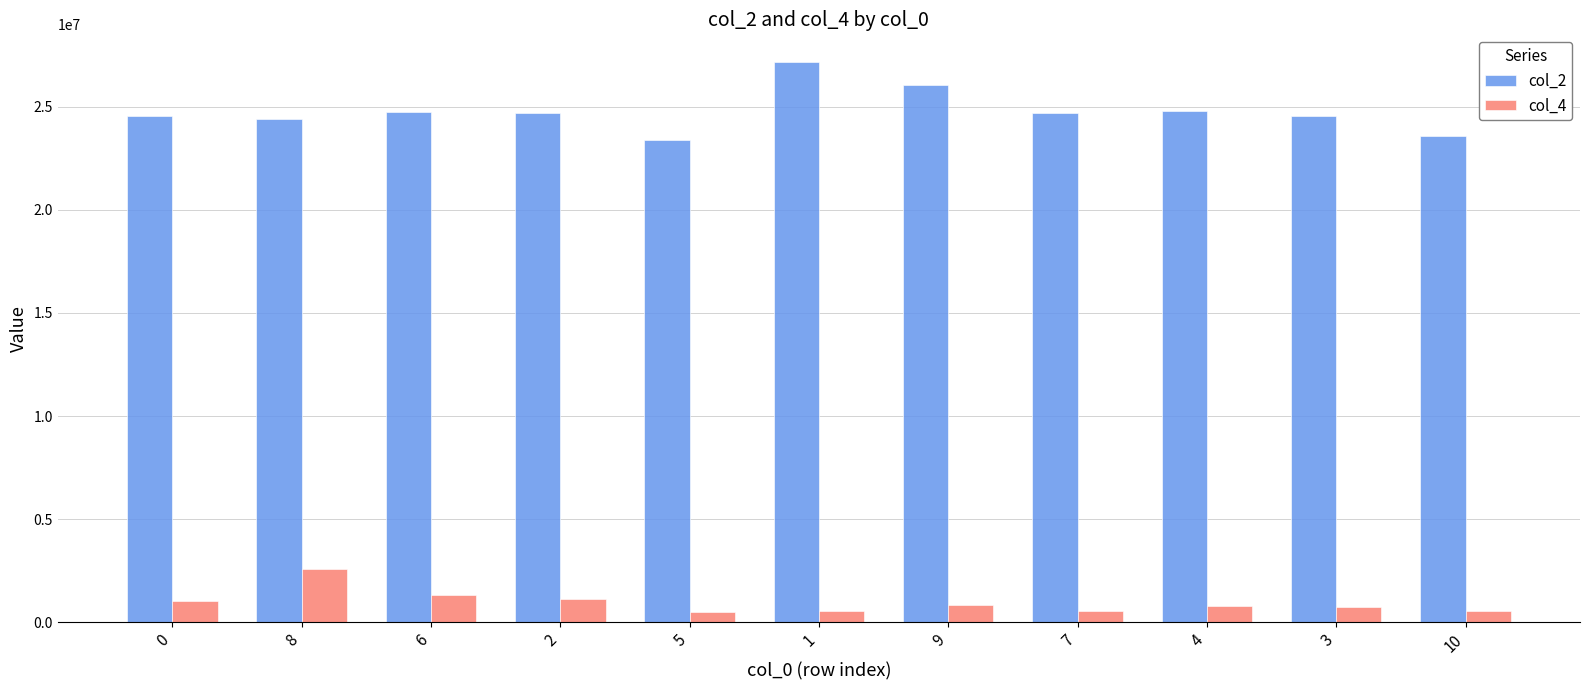

What is the average value of the col_4 series?

976625